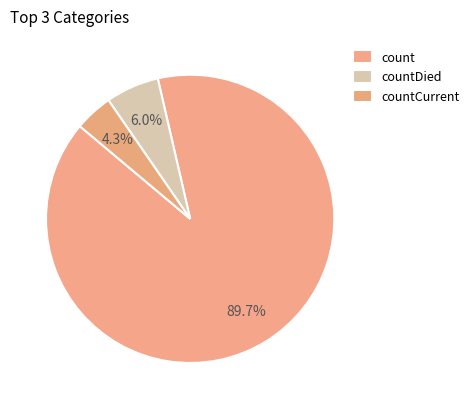

To the nearest percent, what is the average slice percentage?

33%